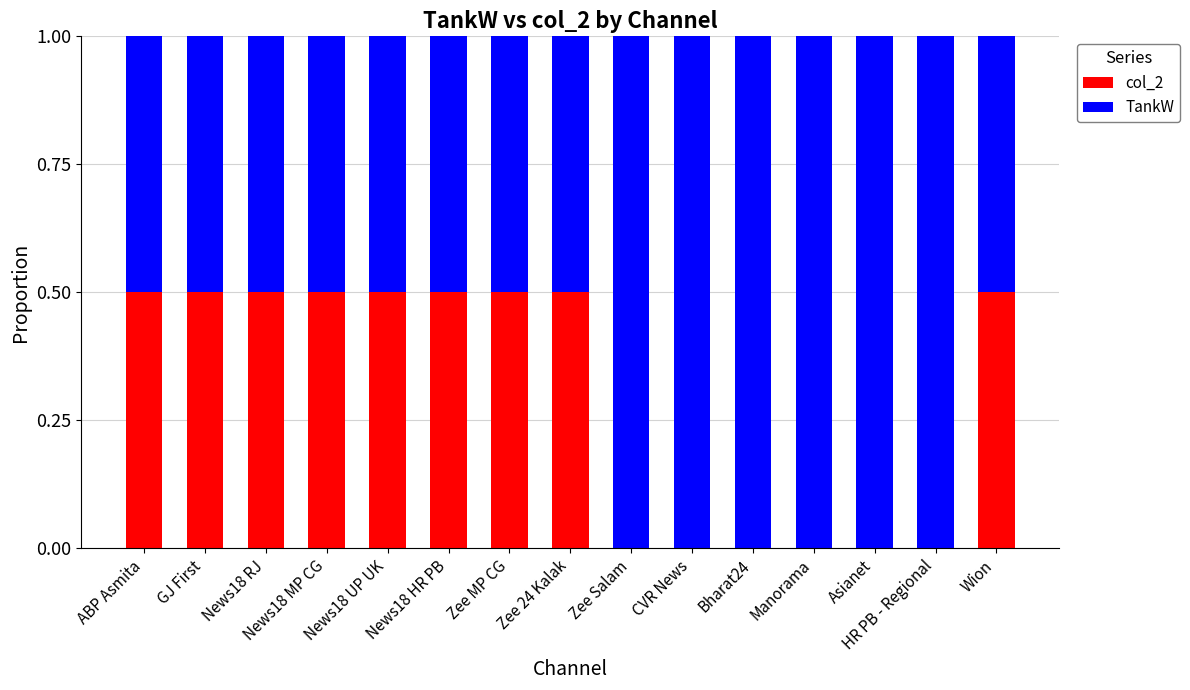

Is it true that col_2 equals 0.5 at News18 RJ?

True